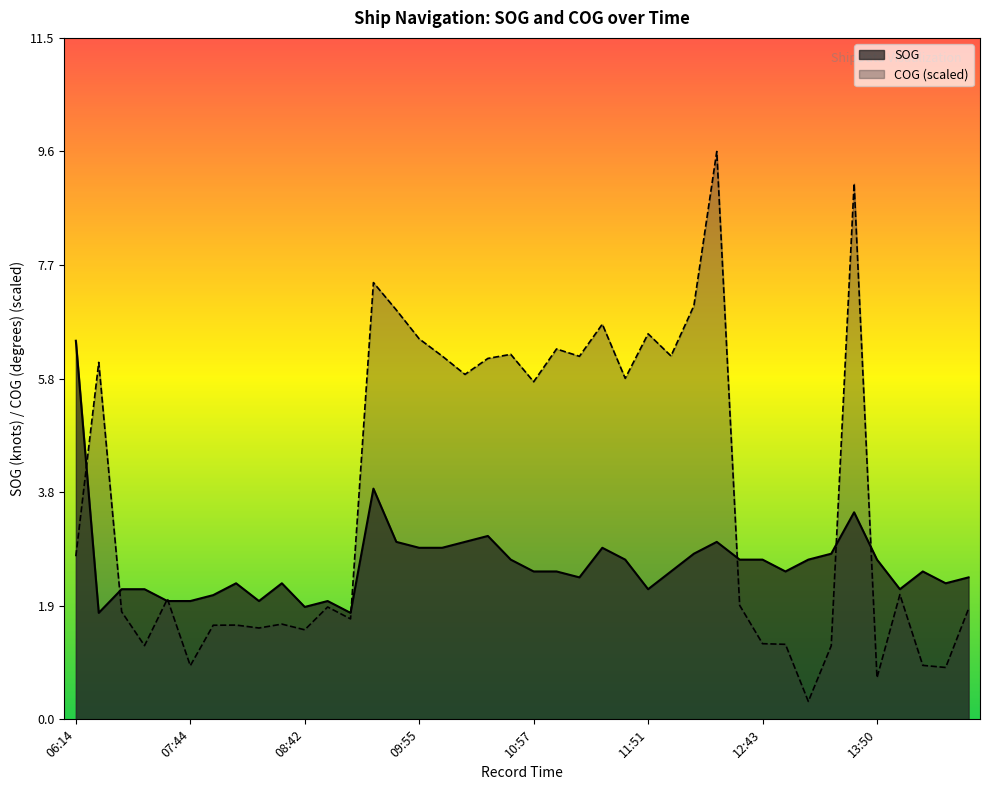

At which category is the sum across all series the highest?

12:23